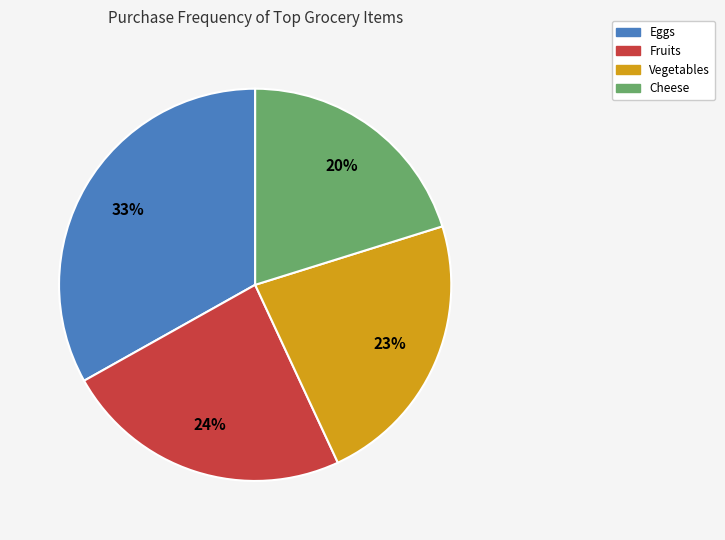

To the nearest percent, what is the average slice percentage?

25%